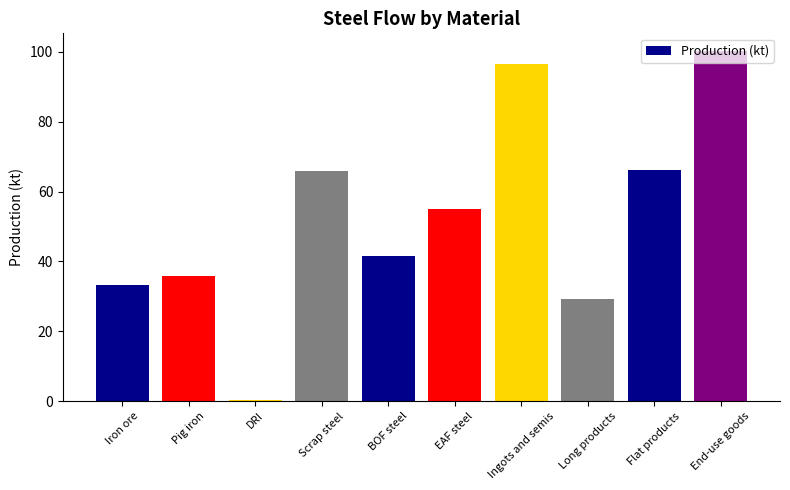

What value does the data have at BOF steel?

41.6